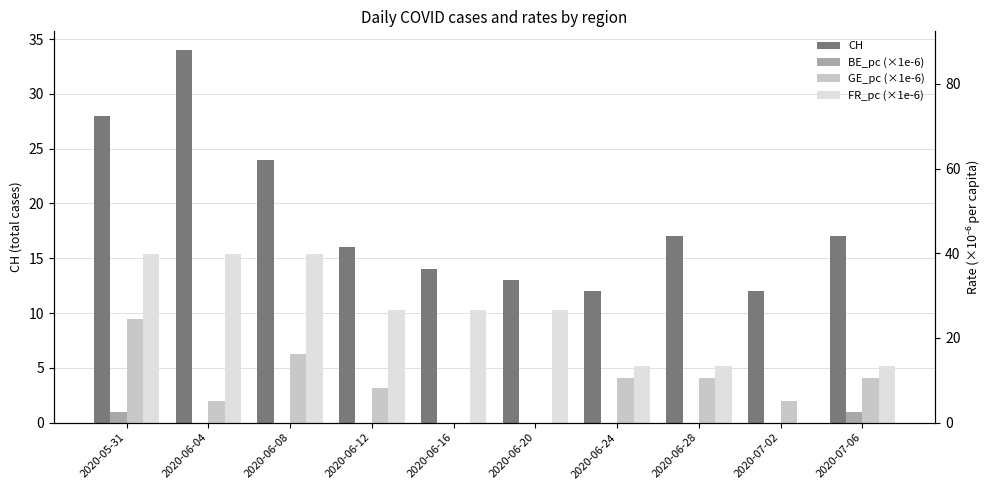

What is the value of the GE_pc (×1e-6) bar at the 4th from the left?

3.1